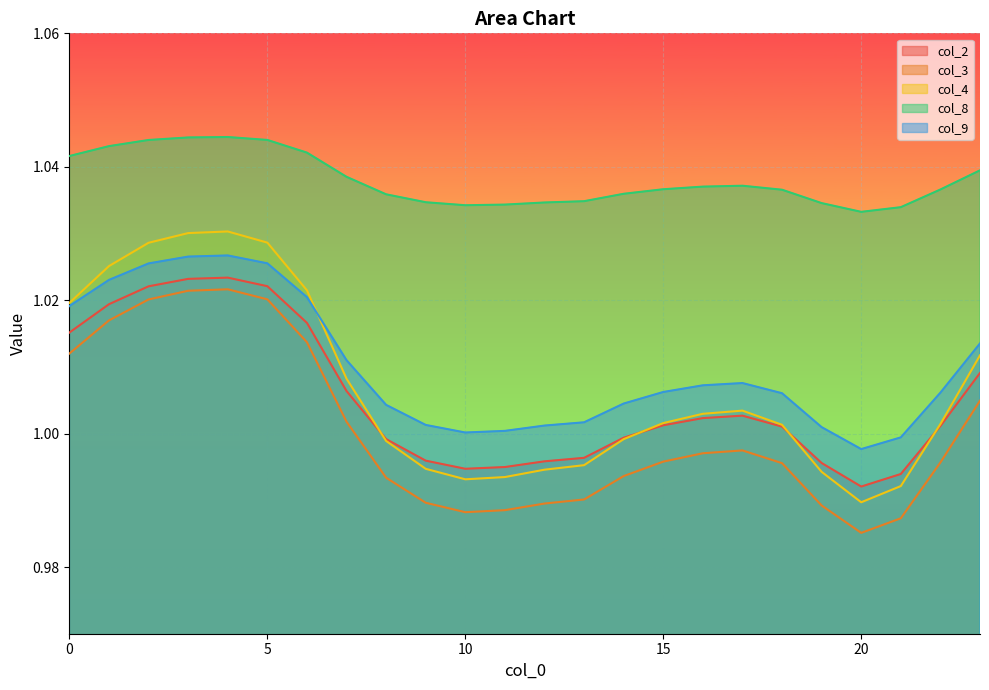

How many interior local peaks does the col_2 series have?

2